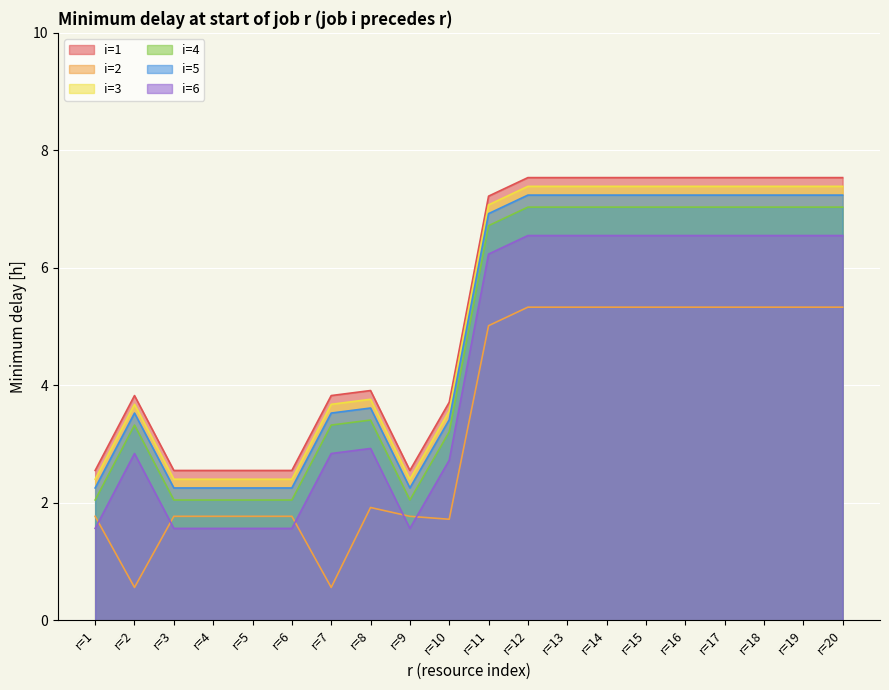

What is the value of the i=3 point at the 19th from the left?

7.5